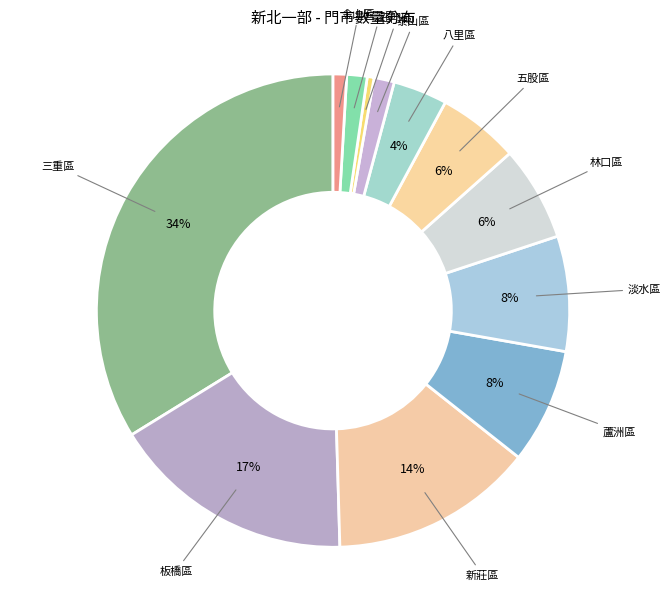

How many slices are in this pie chart?

12